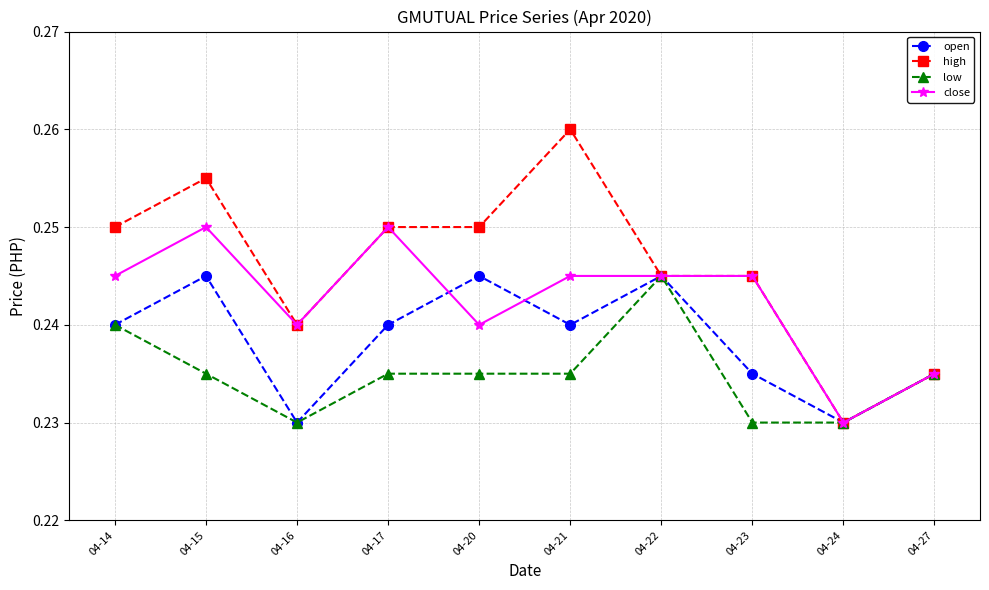

At how many categories does at least one series exceed 0?

10